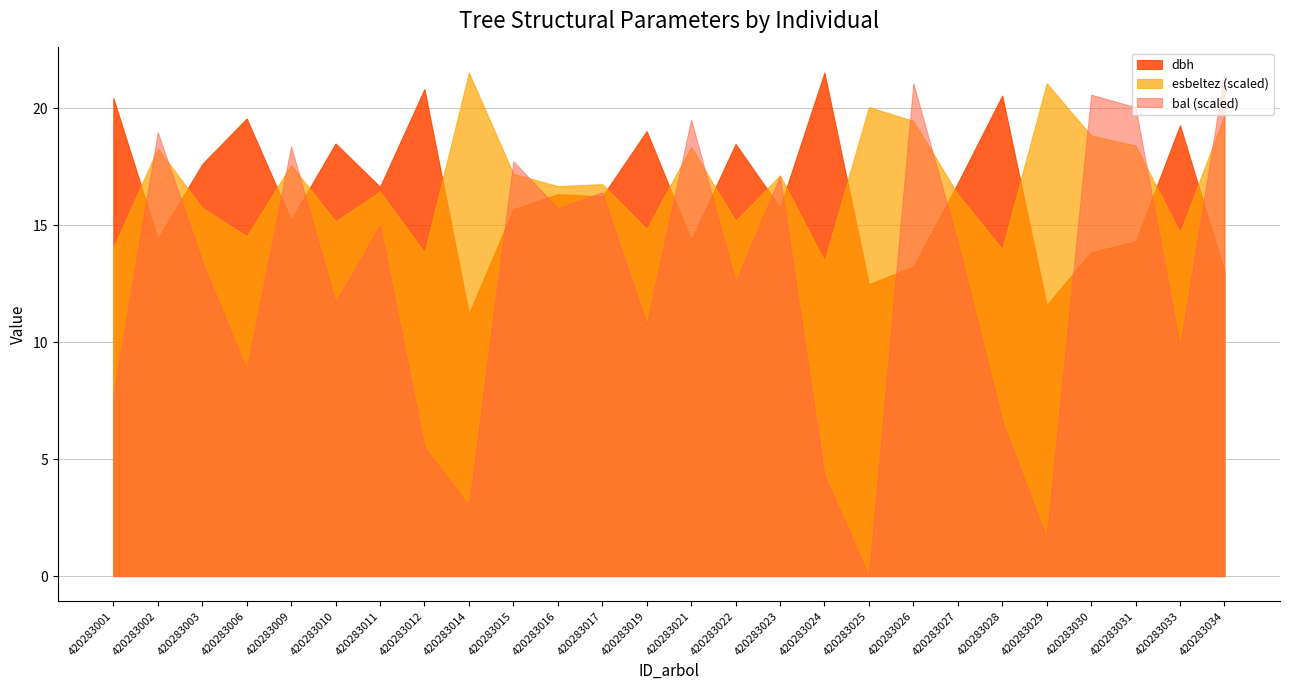

At which category does the chart reach its minimum across all series?

420283025